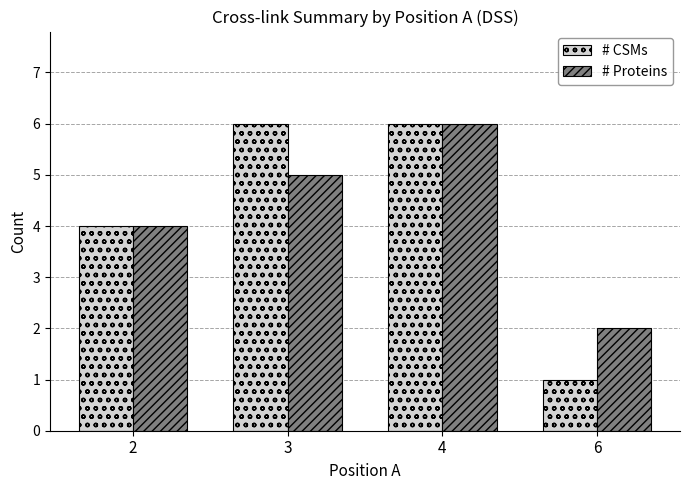

Rank the series at 3 from lowest to highest value.

# Proteins, # CSMs